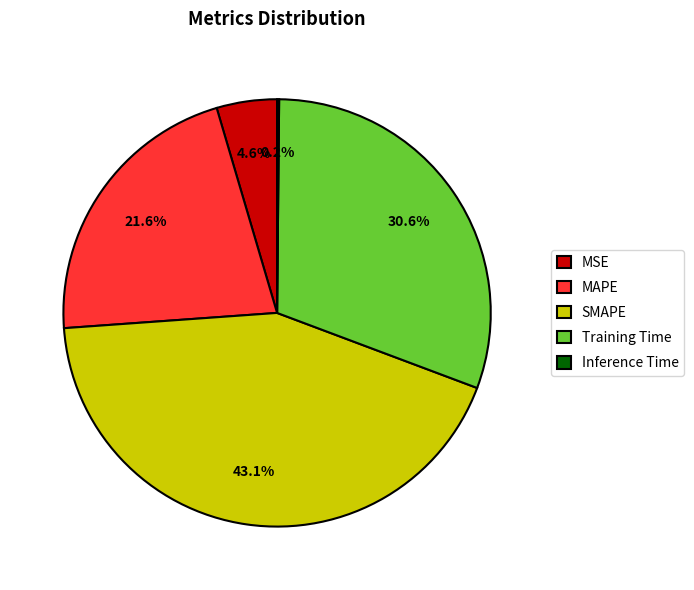

Is SMAPE the majority of the pie?

No